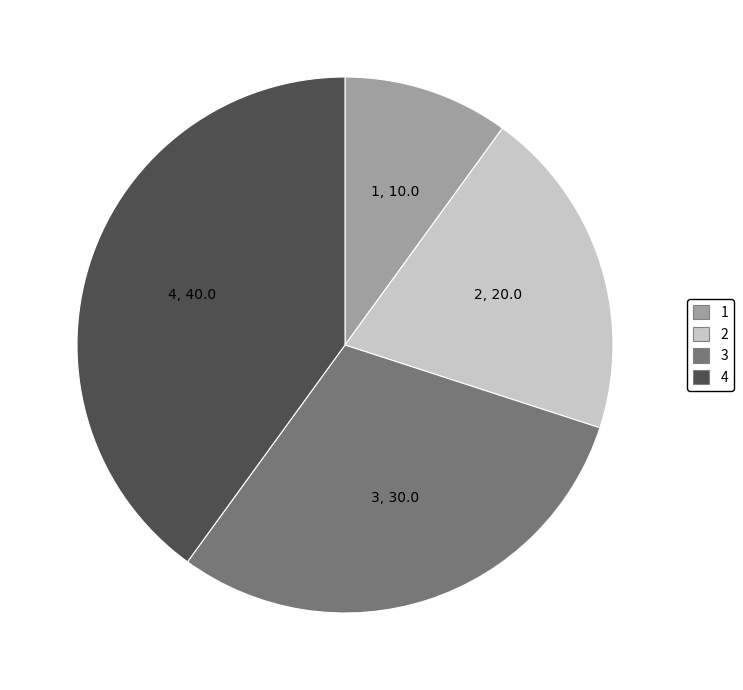

Between 1 and 4, which is larger?

4